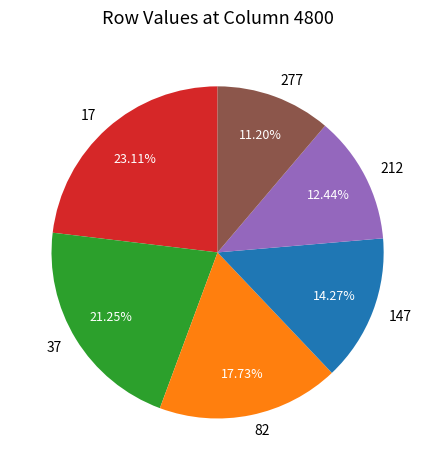

Rank the categories by value from lowest to highest.

277, 212, 147, 82, 37, 17